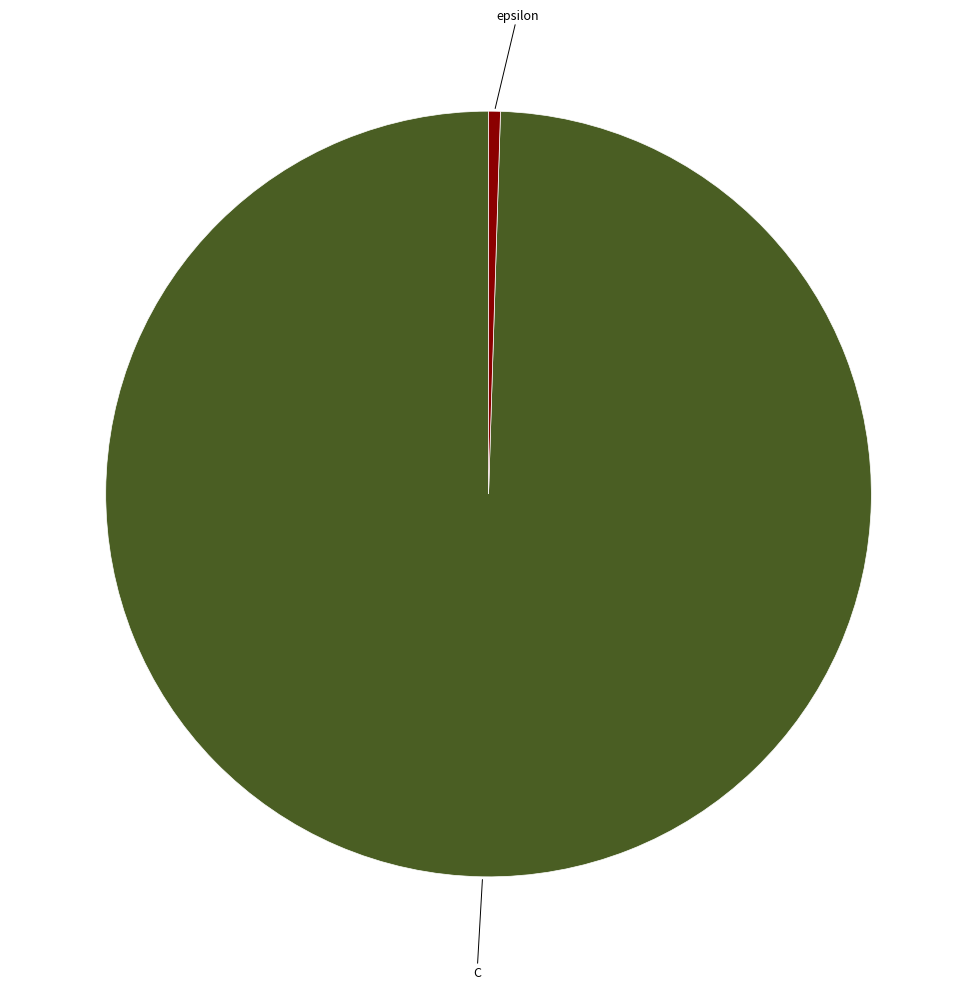

How many segments does this pie chart have?

2